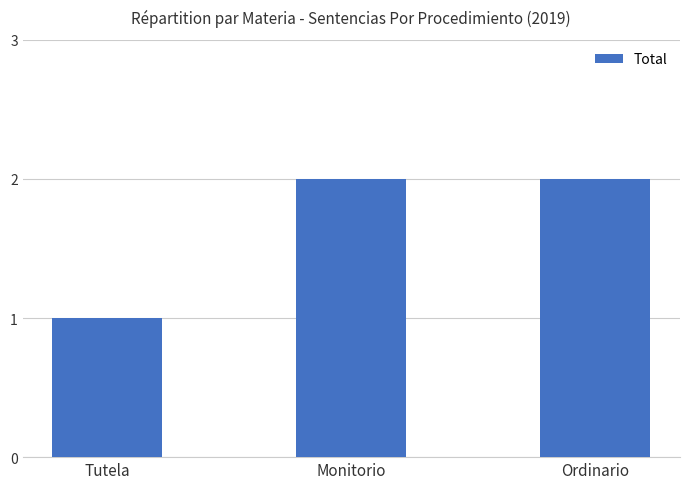

What is the label of the 2nd bar from the left?

Monitorio